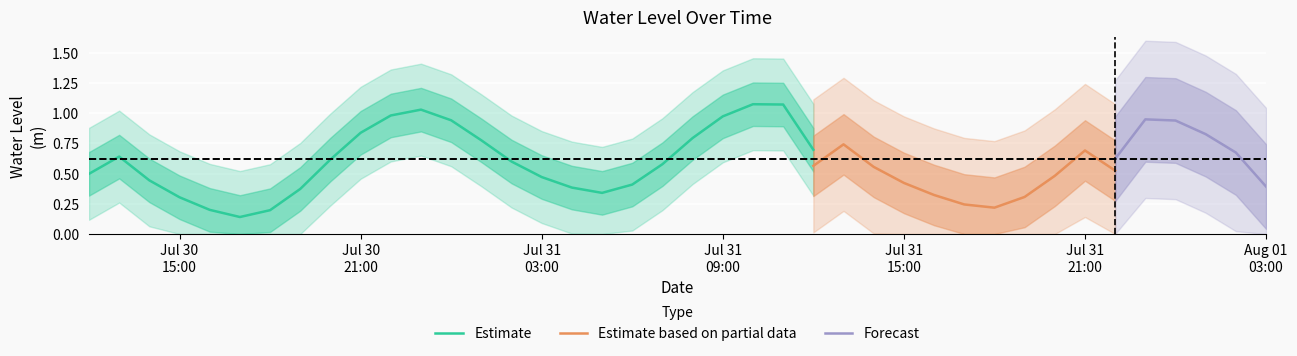

What is the maximum value shown in the chart?

1.1